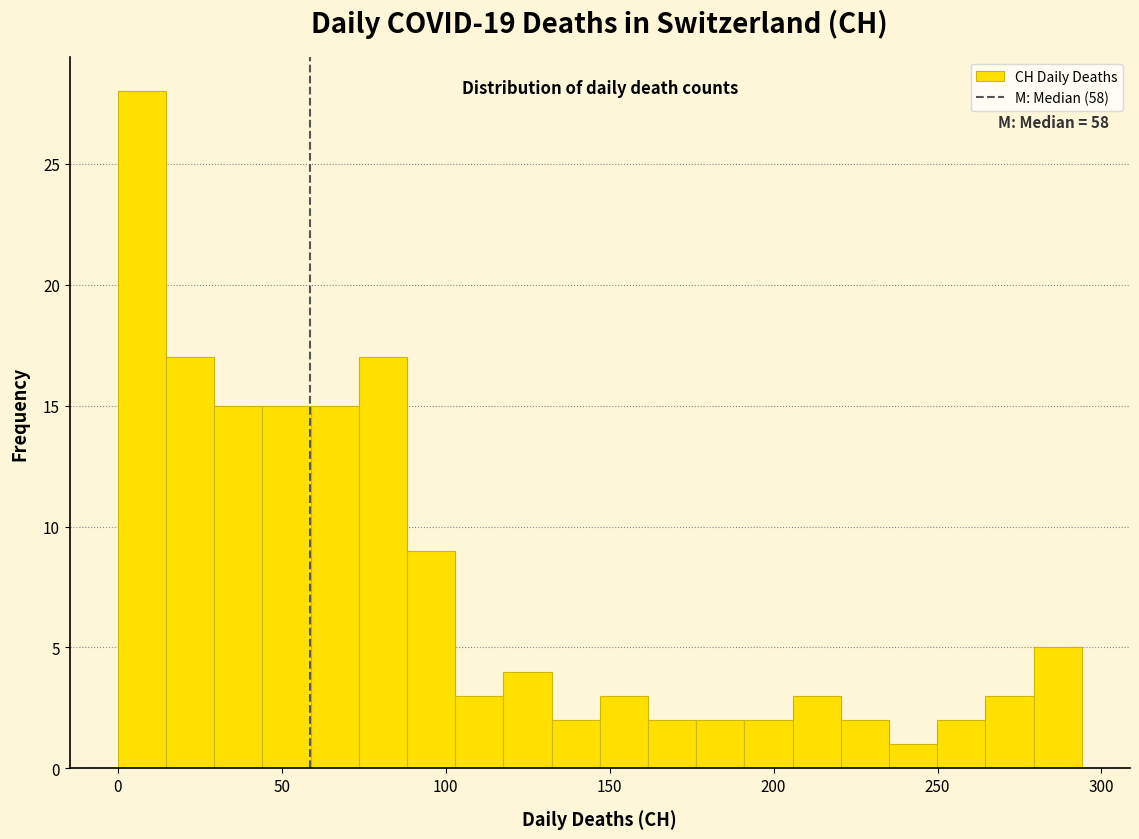

Read against the x-axis, roughly where is the centre of the tallest bar?

5